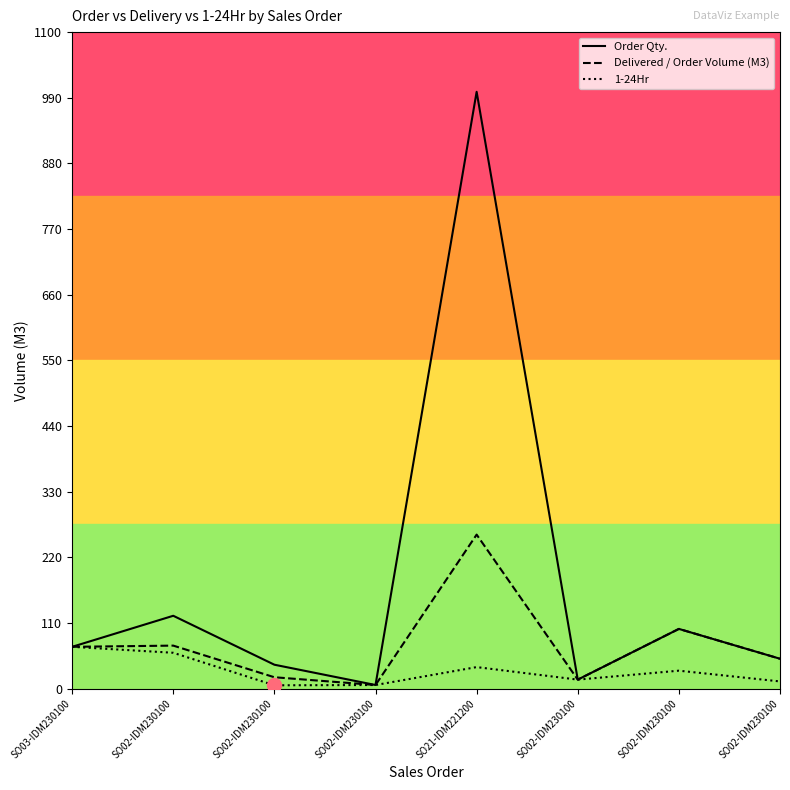

Does the chart display data point markers on the line(s)?

No